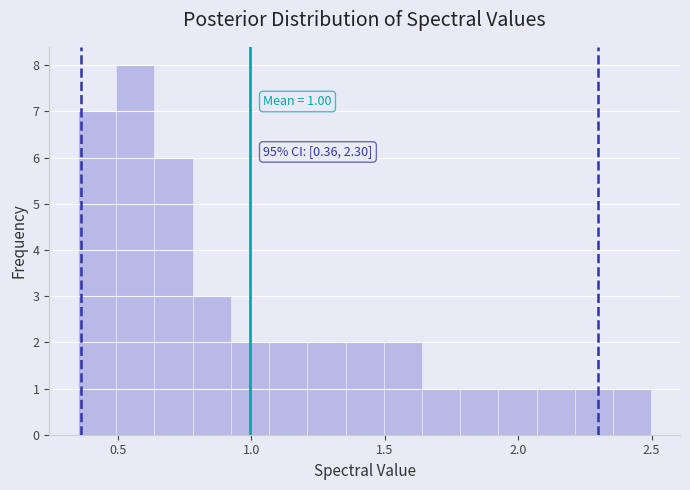

Read against the x-axis, roughly where is the centre of the tallest bar?

0.55